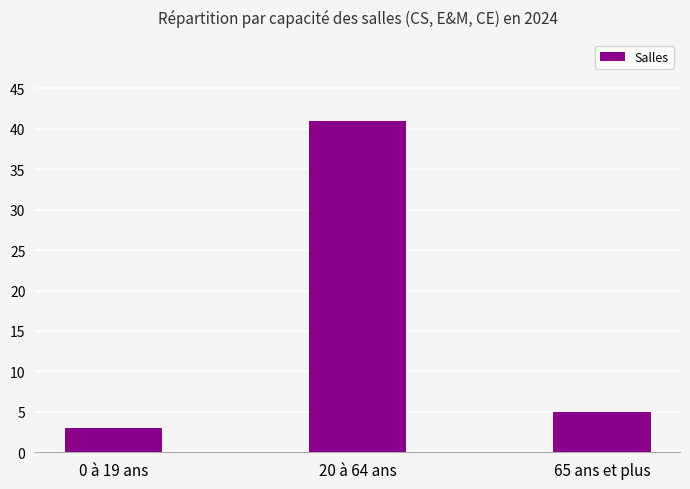

Reading left to right, extract all data points from this chart.

0 à 19 ans=3	20 à 64 ans=41	65 ans et plus=5